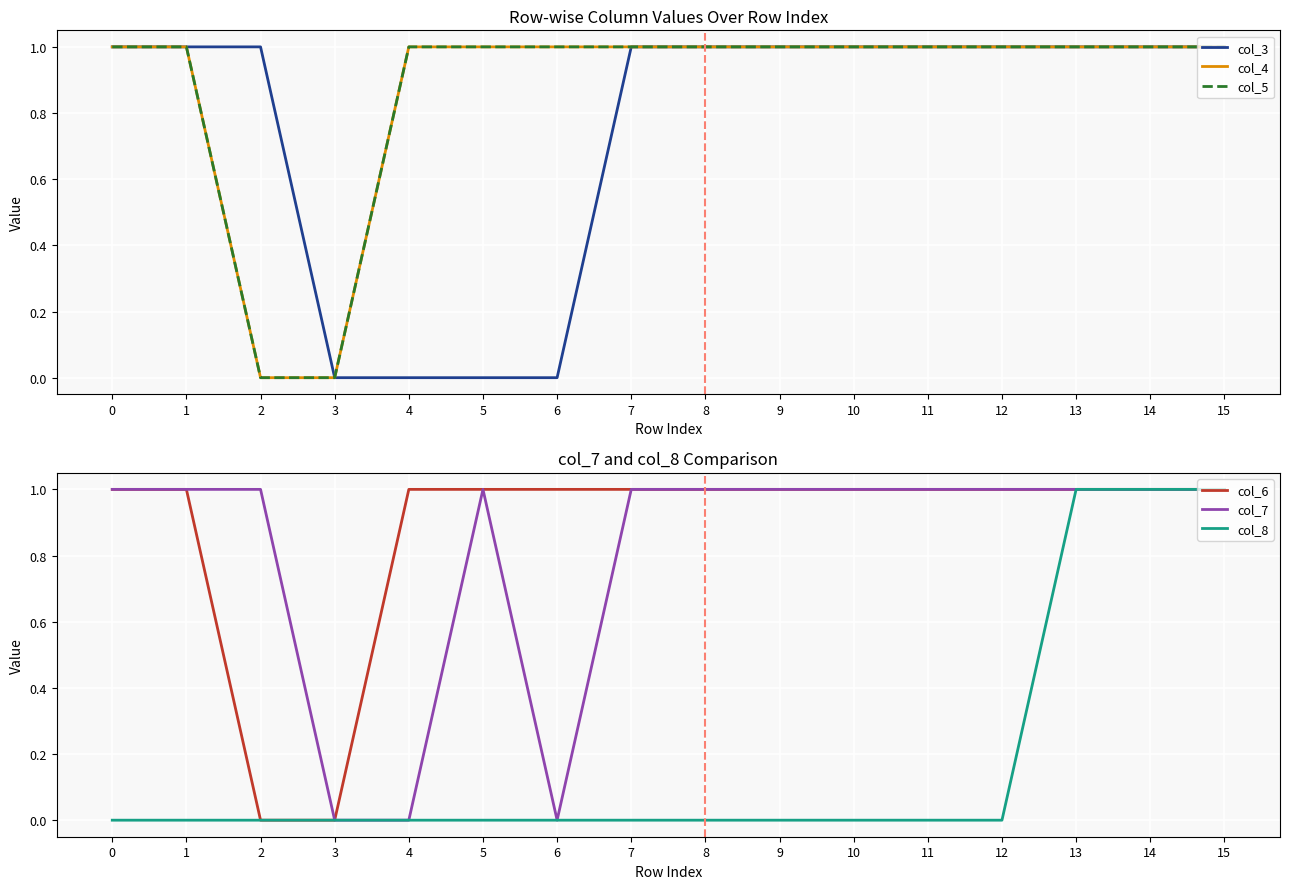

True or false: col_4 and col_7 intersect in this chart.

False